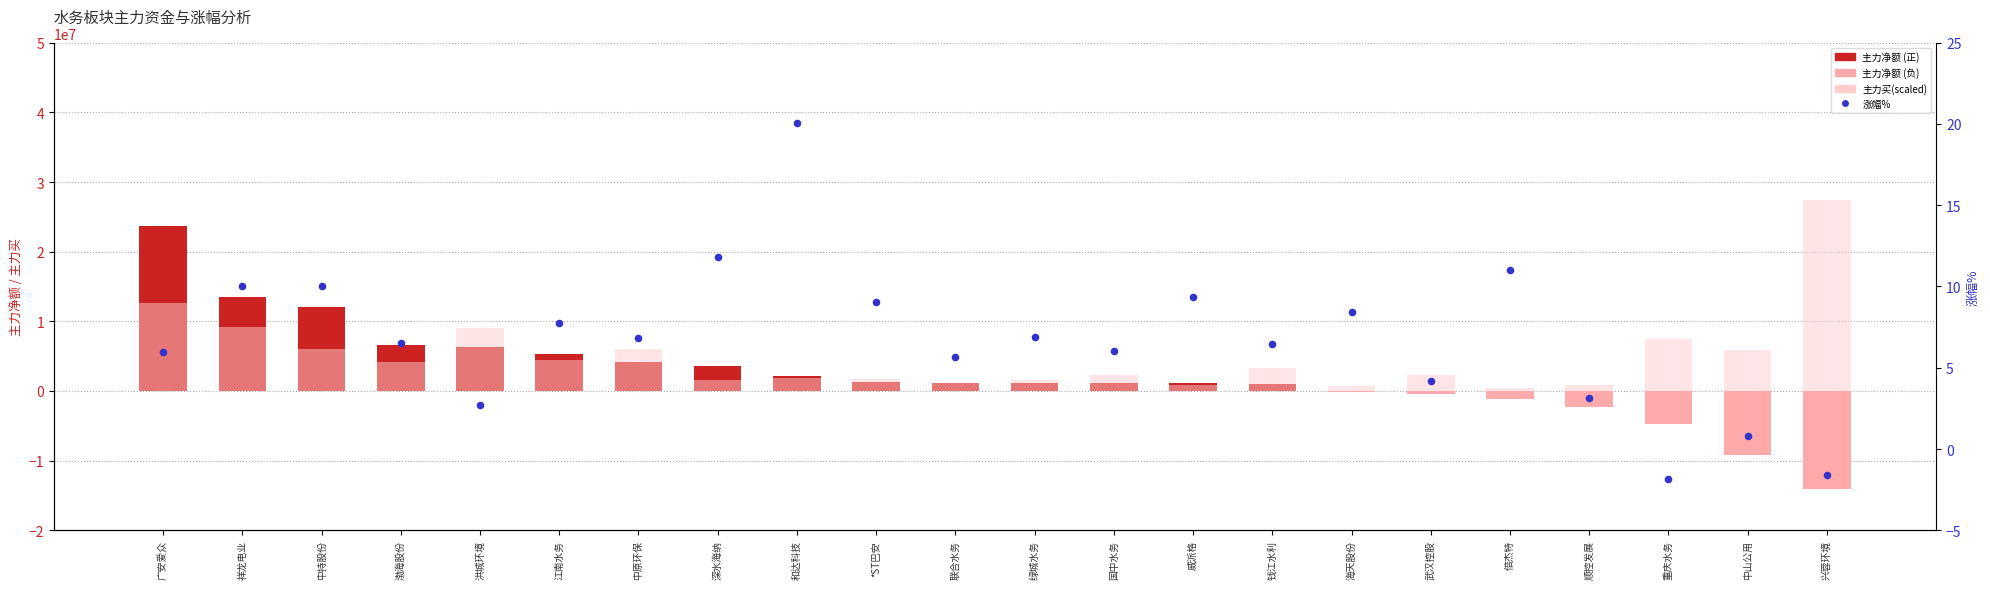

What is the total value across all series at 洪城环境?

15325096.9